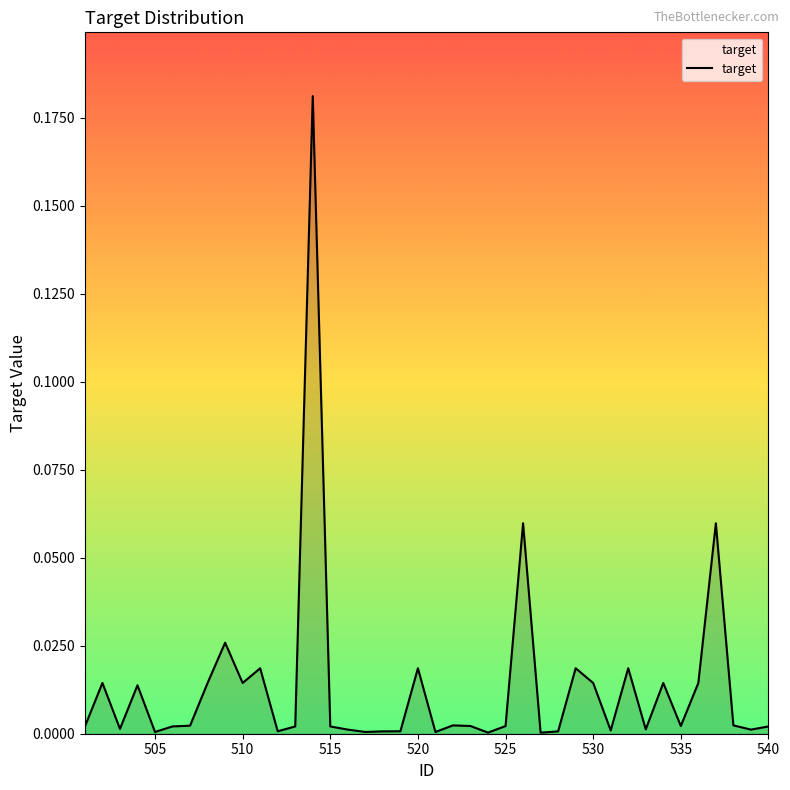

What is the maximum value shown in the chart?

0.2